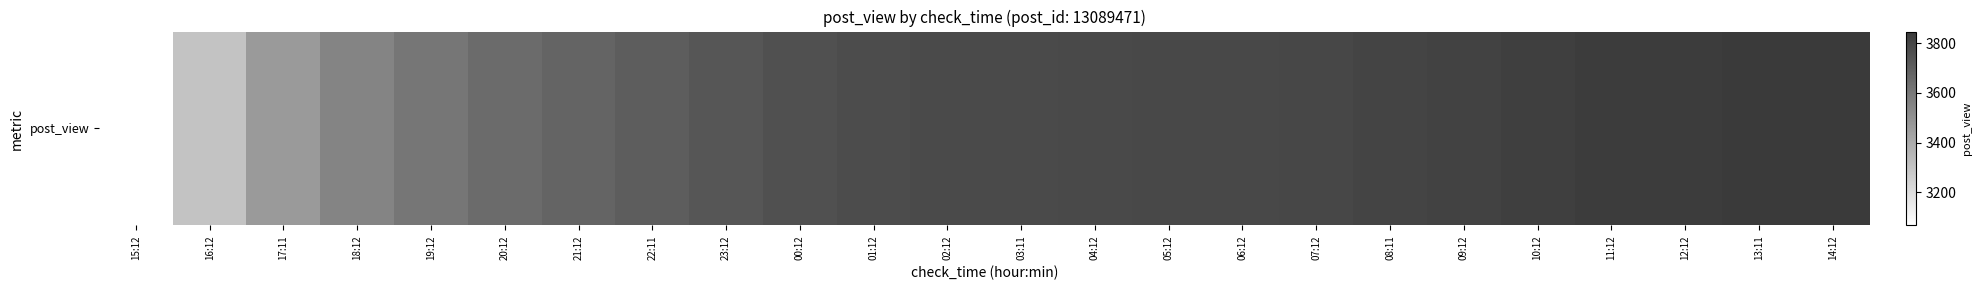

At which label is the value closest to 3457?

17:11